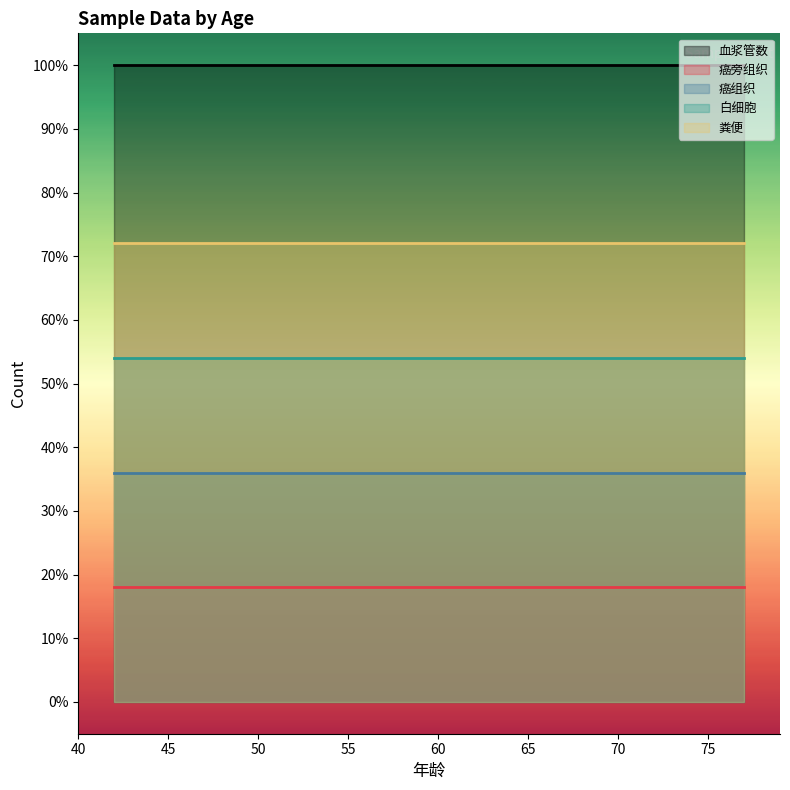

Rank the series by their maximum value, from lowest to highest.

癌旁组织, 癌组织, 白细胞, 粪便, 血浆管数